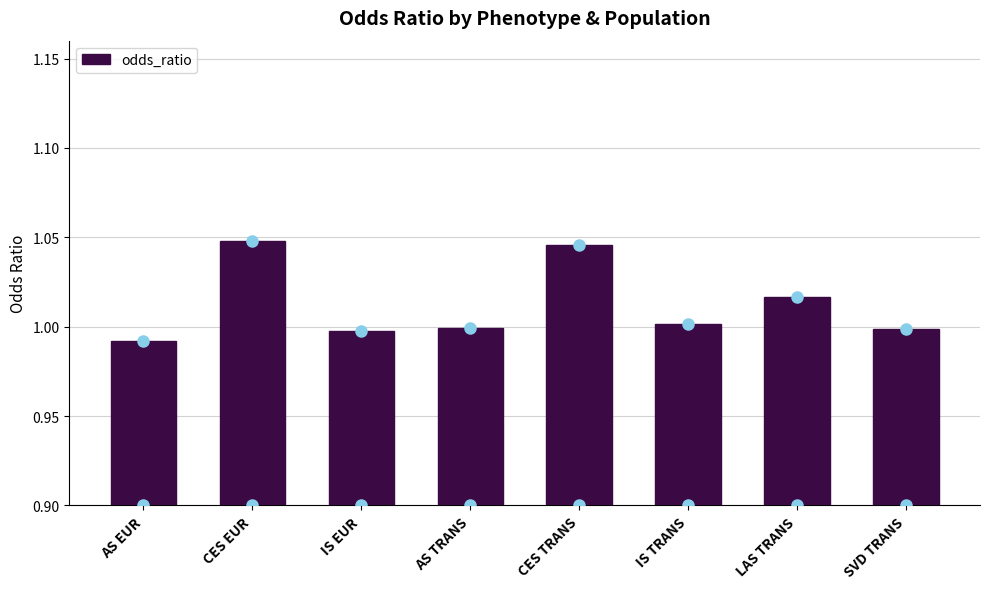

What is the label of the 8th bar from the right?

AS EUR